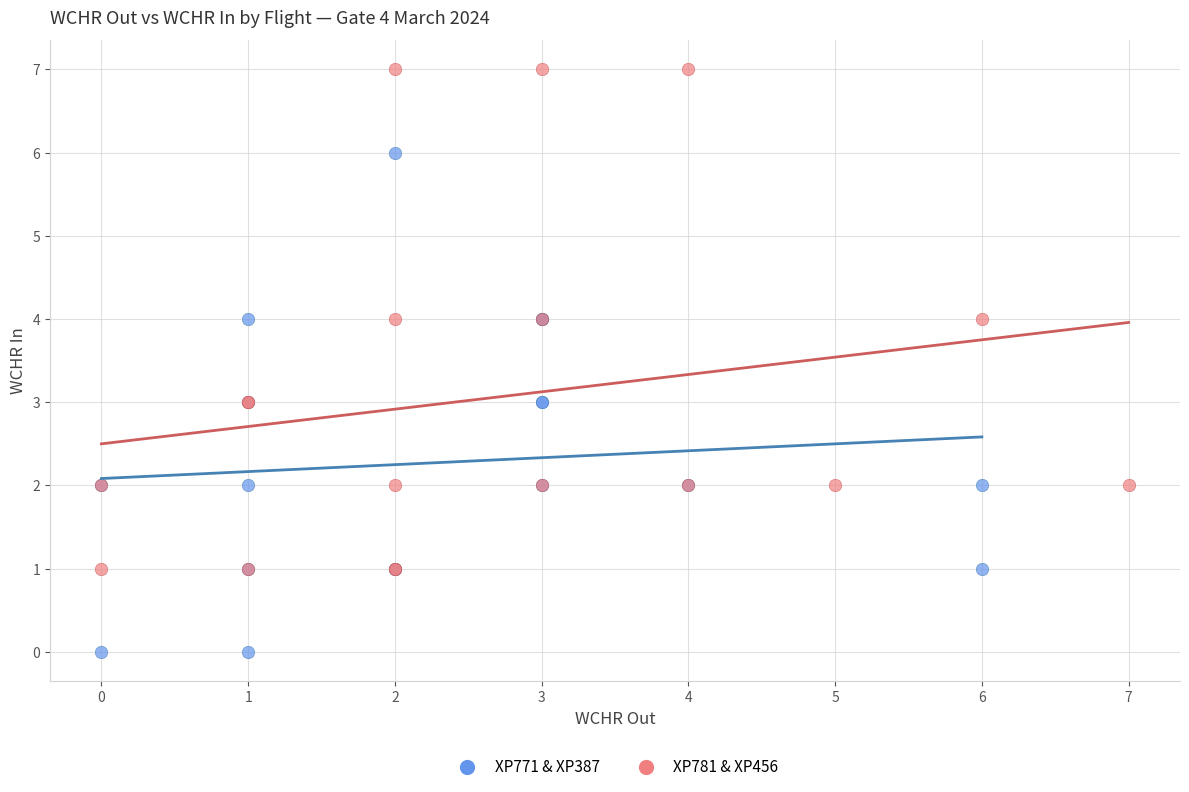

Which series contains the highest Y value?

XP781 & XP456